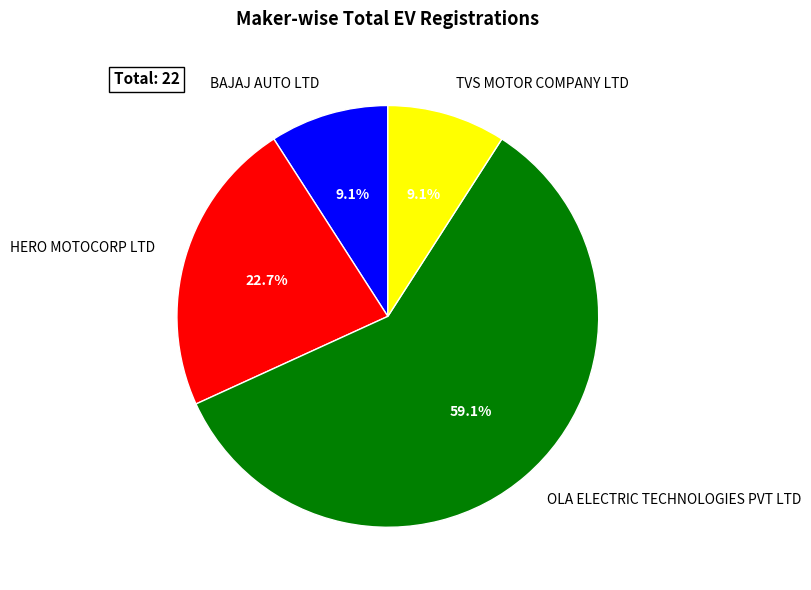

Which category accounts for the majority?

OLA ELECTRIC TECHNOLOGIES PVT LTD